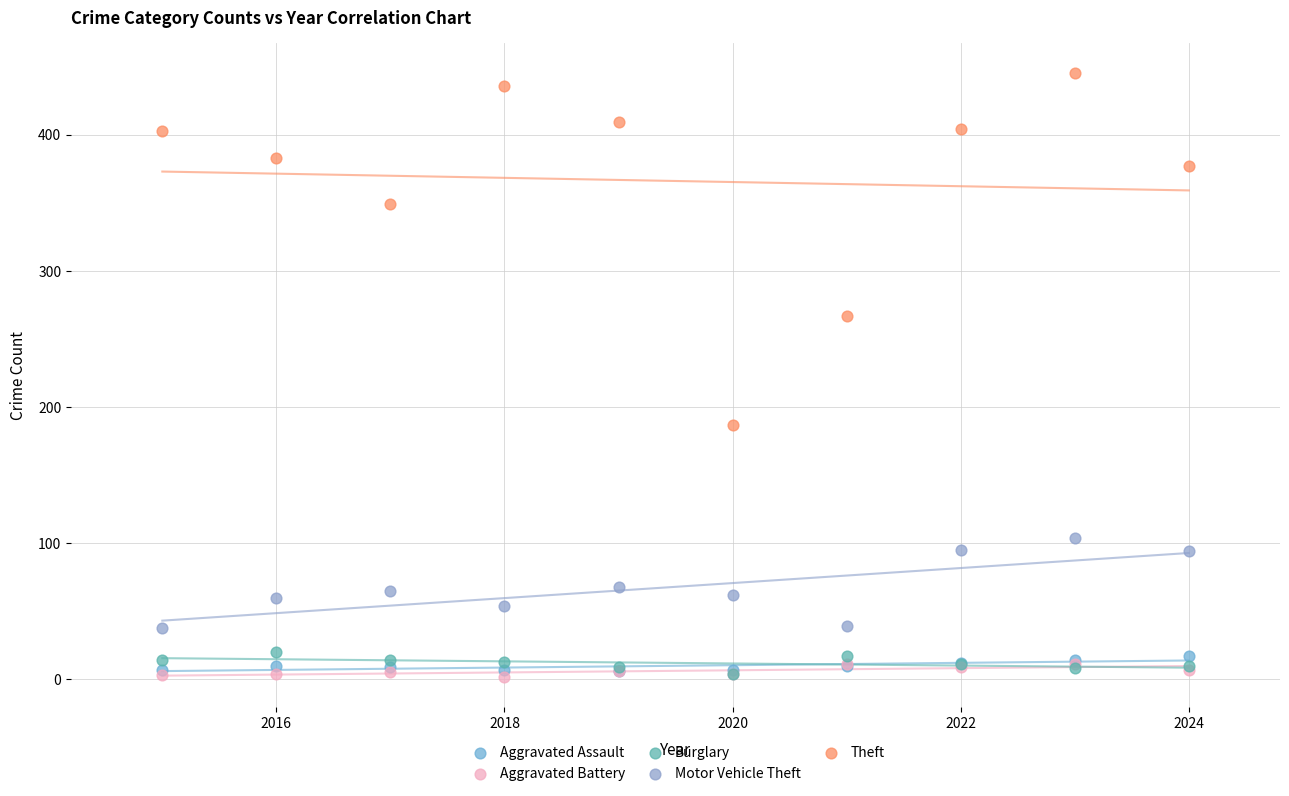

What are all the series names shown in the legend?

Aggravated Assault, Aggravated Battery, Burglary, Motor Vehicle Theft, Theft